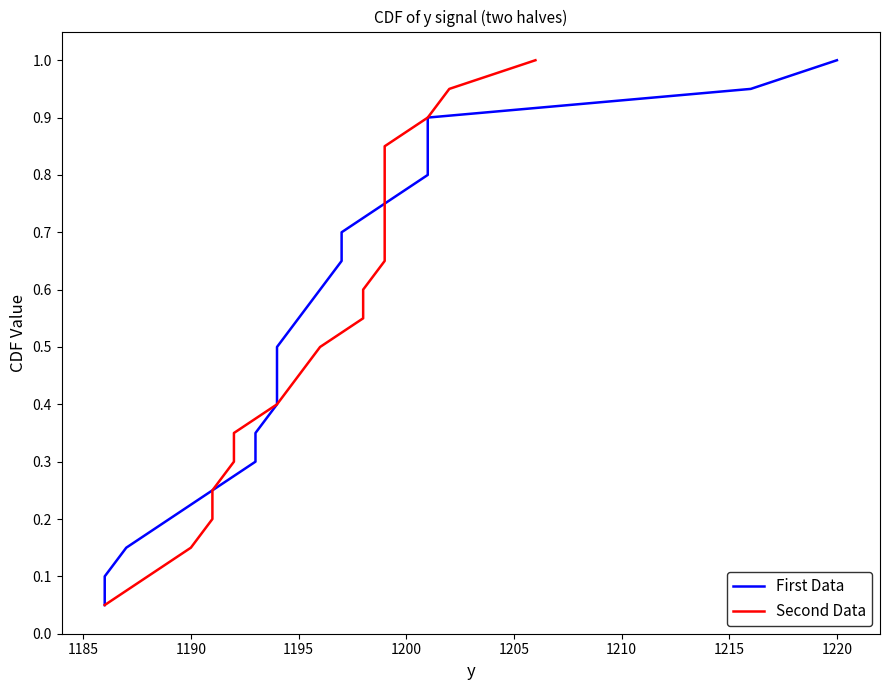

What is the label of the 12th point from the right?

1220